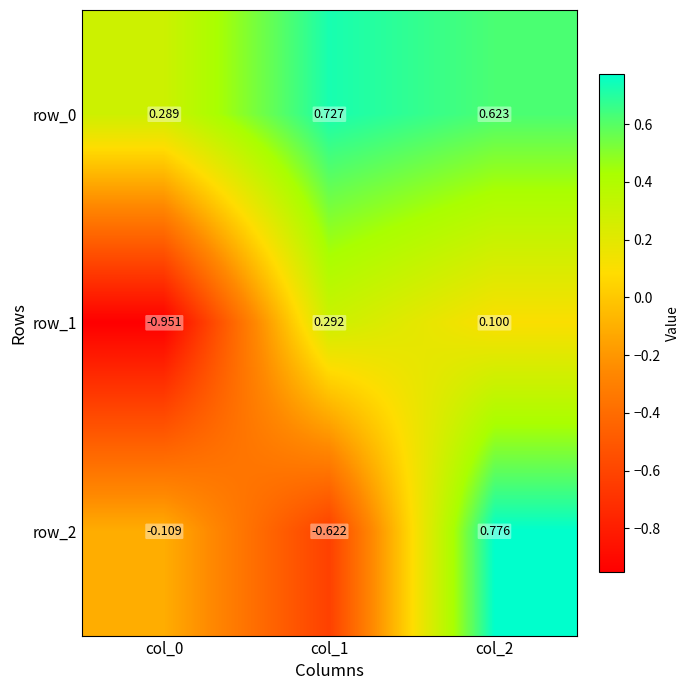

Is the value of row_1 at col_0 greater than the value of row_2 at col_1?

No